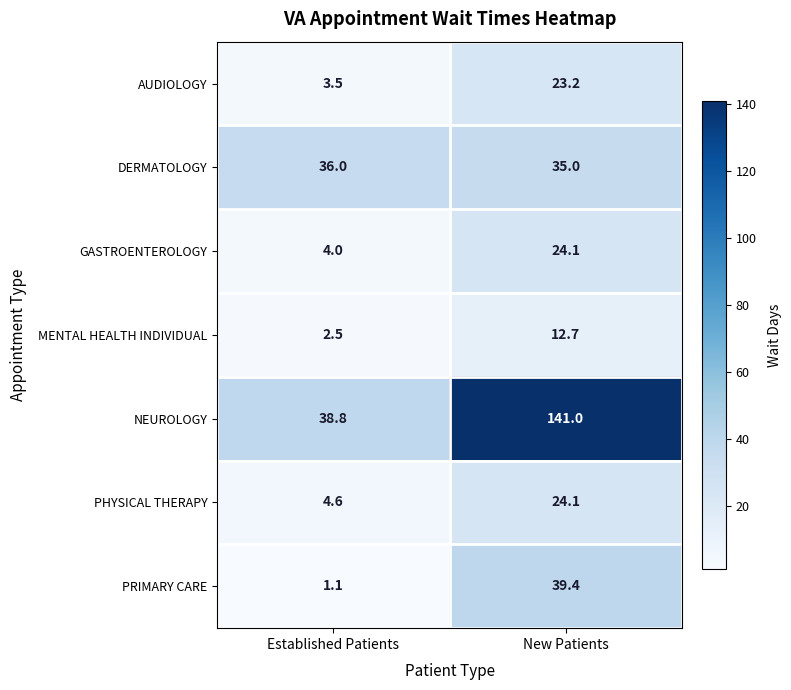

Which label corresponds to the smallest value in the chart?

Established Patients